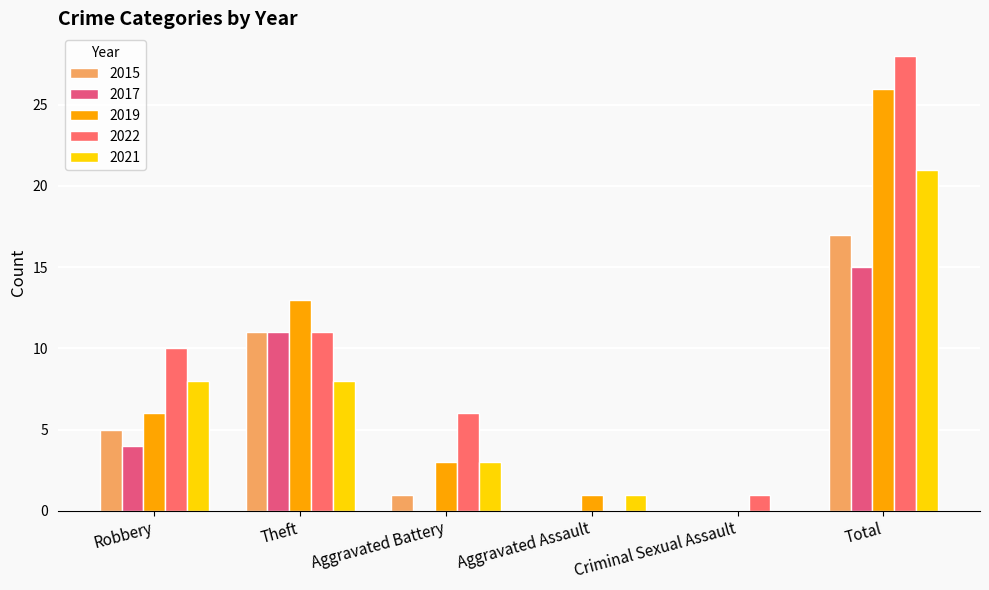

How many groups of bars are there?

6